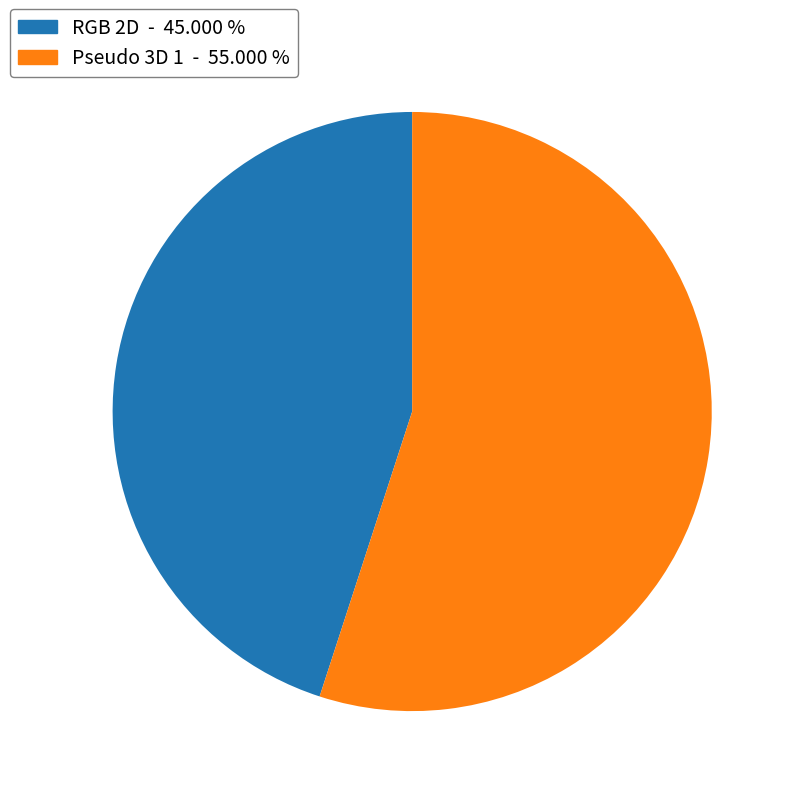

Rank the categories by value from highest to lowest.

Pseudo 3D 1, RGB 2D